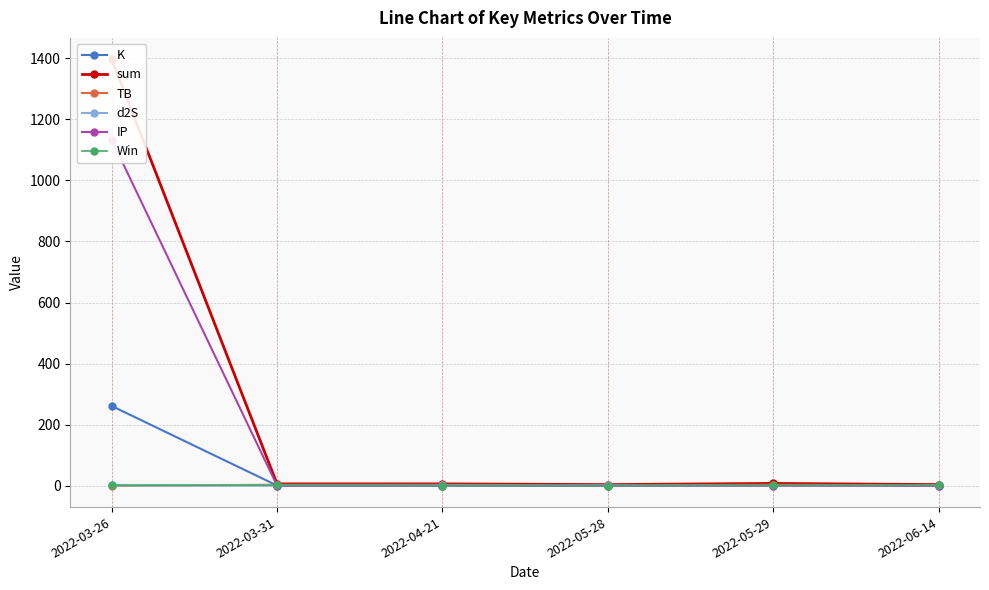

Which category has the lowest value across all series?

2022-04-21